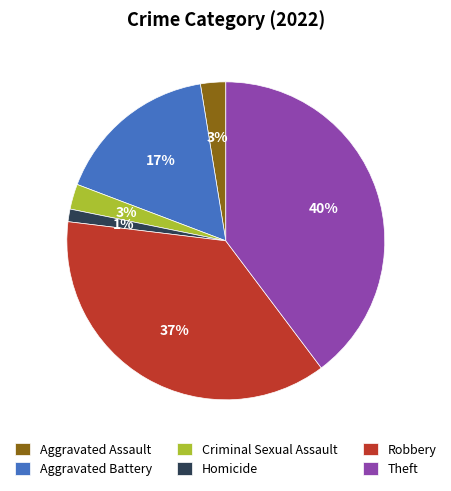

Is it true that Aggravated Assault is 3% of the pie?

True